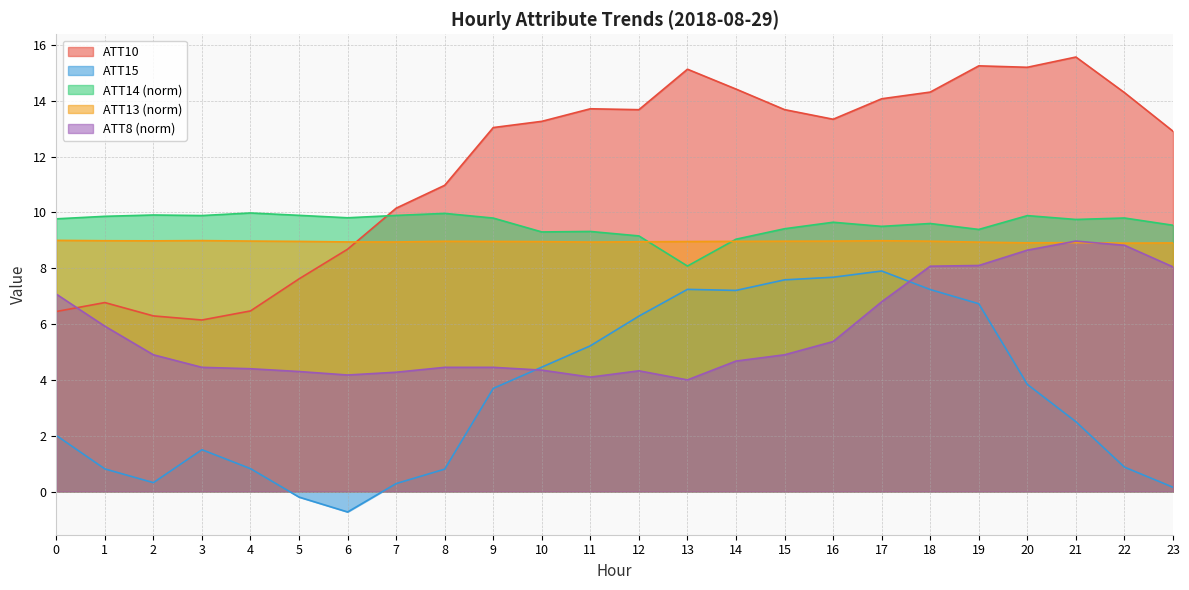

What is the maximum value shown in the chart?

15.6